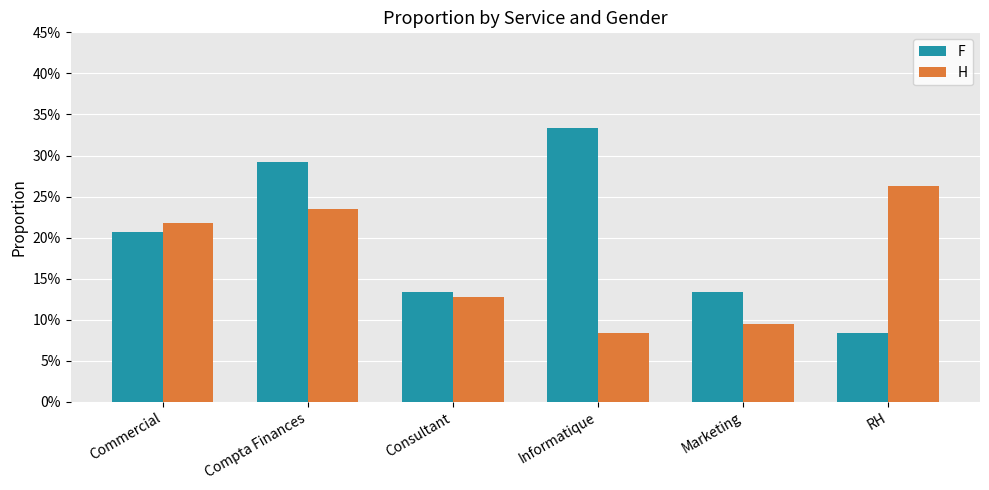

What are all the series names shown in the legend?

F, H